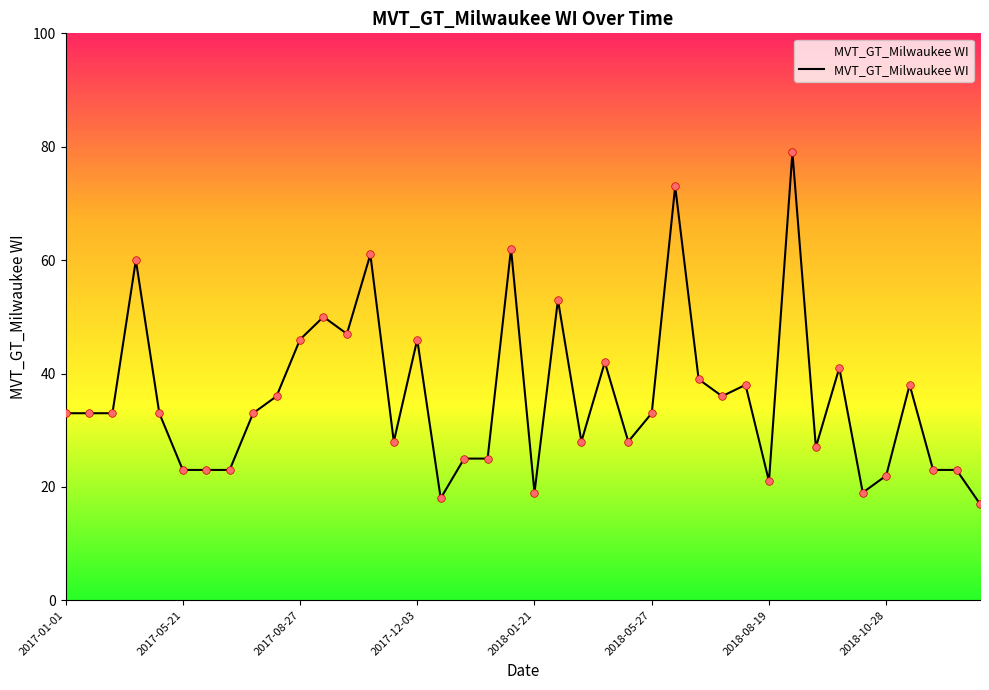

What is the maximum value shown in the chart?

79